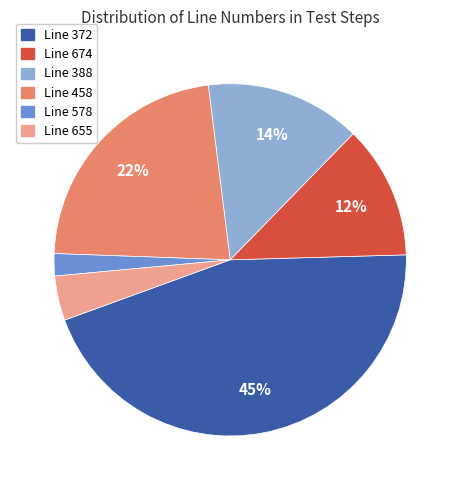

Count the number of slices in the pie.

6